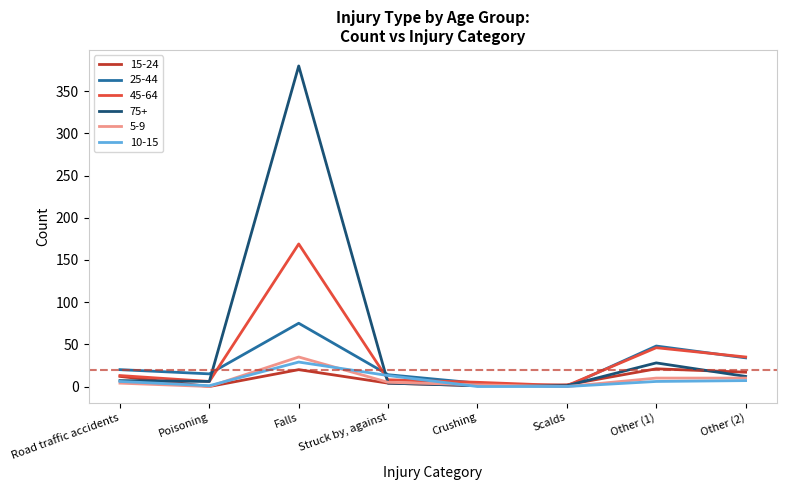

Where is the first local maximum for 25-44?

Falls